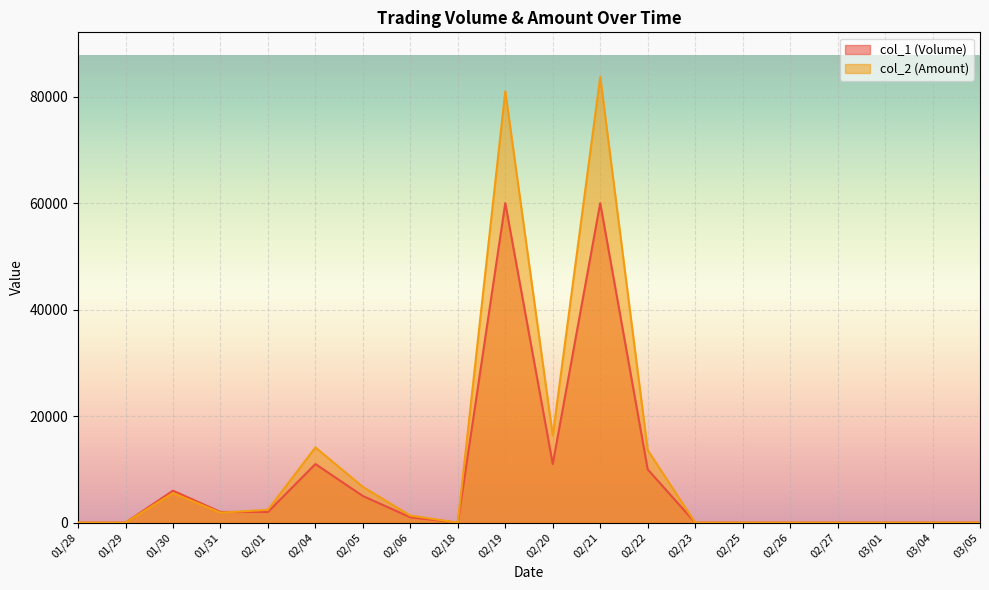

After their last crossing, which series has the higher values: col_2 (Amount) or col_1 (Volume)?

col_2 (Amount)